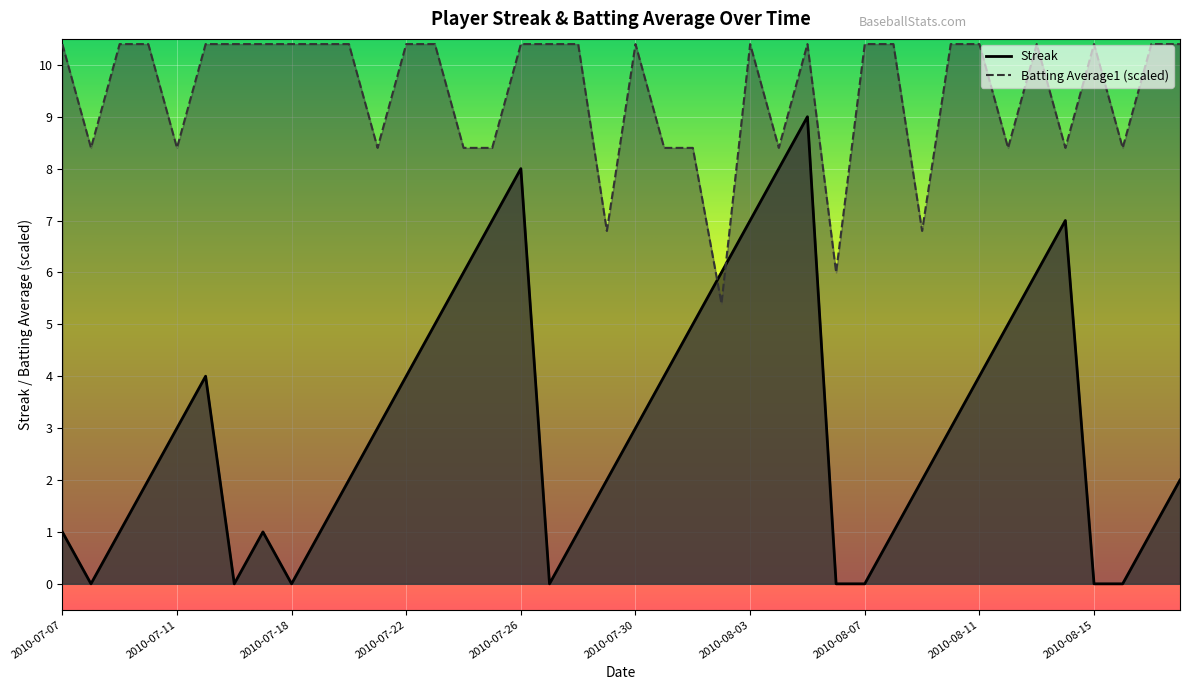

At which label is Streak closest to 4?

2010-07-15